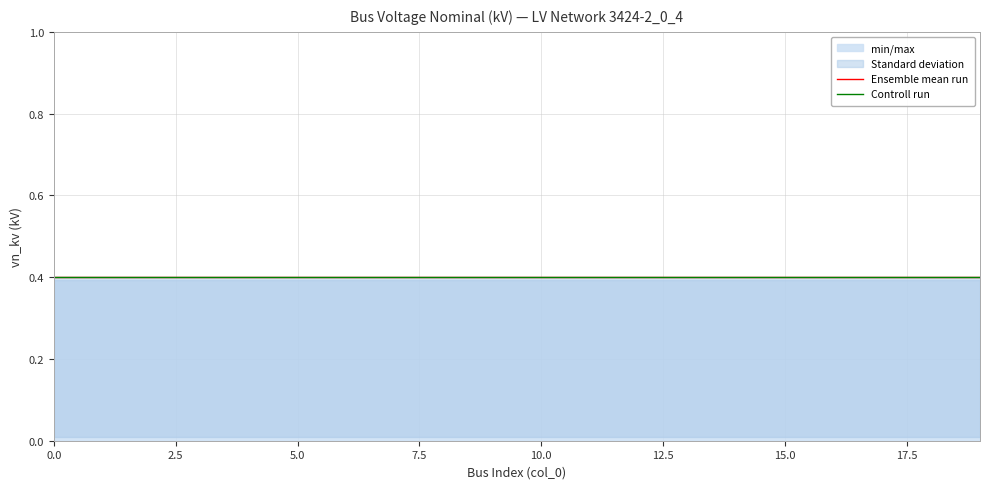

What is the lowest value of the Ensemble mean run series?

0.4